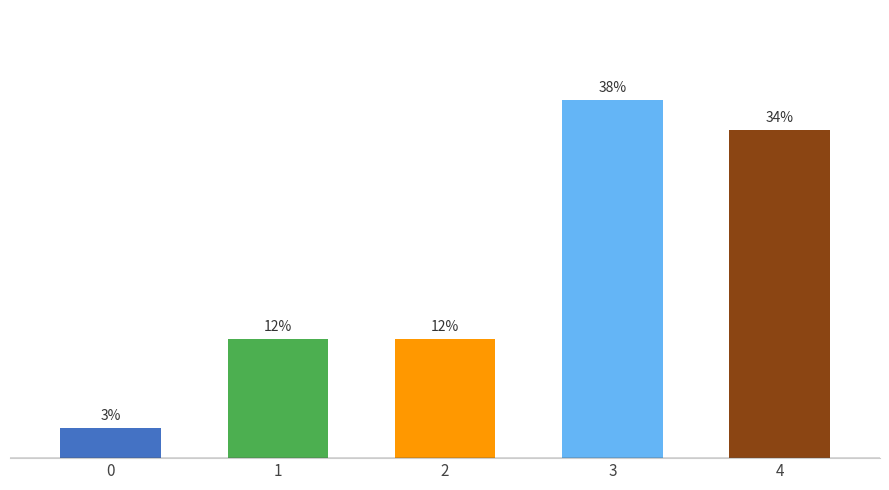

What is the value of the 3rd bar from the left?

12.5